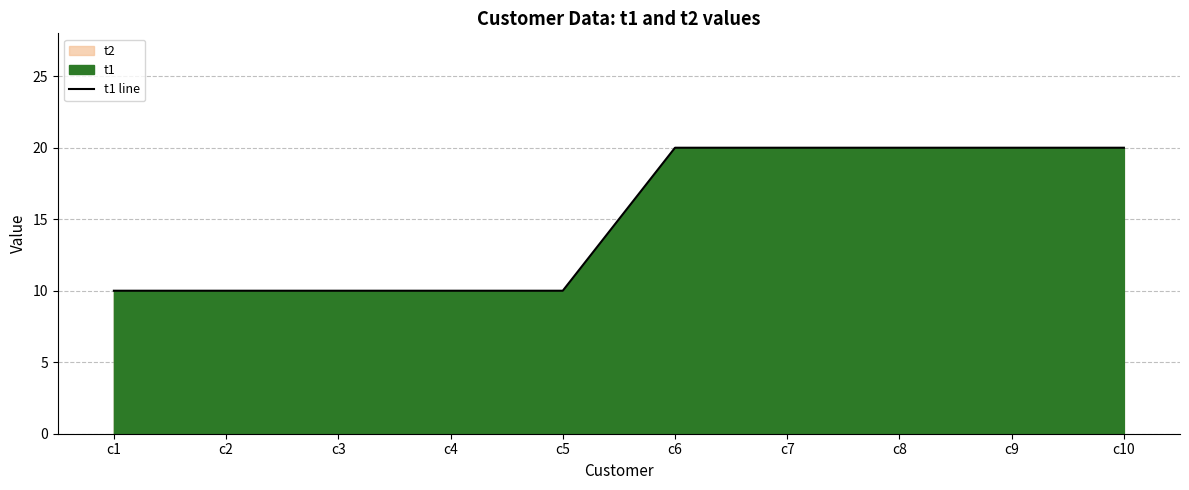

How many values are between 10 and 20?

10